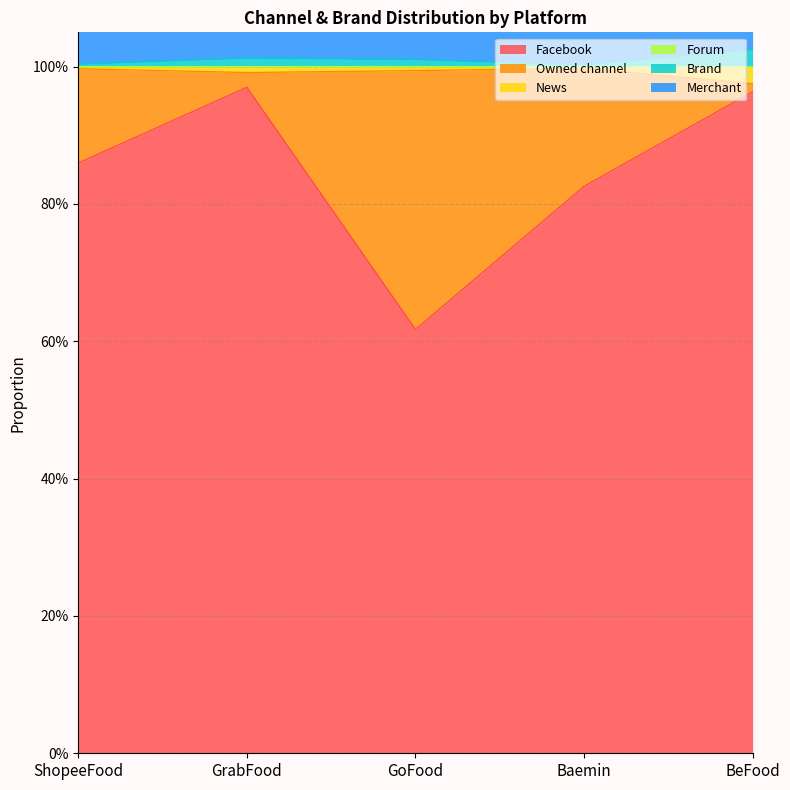

At which category does Merchant reach its first local peak?

GrabFood